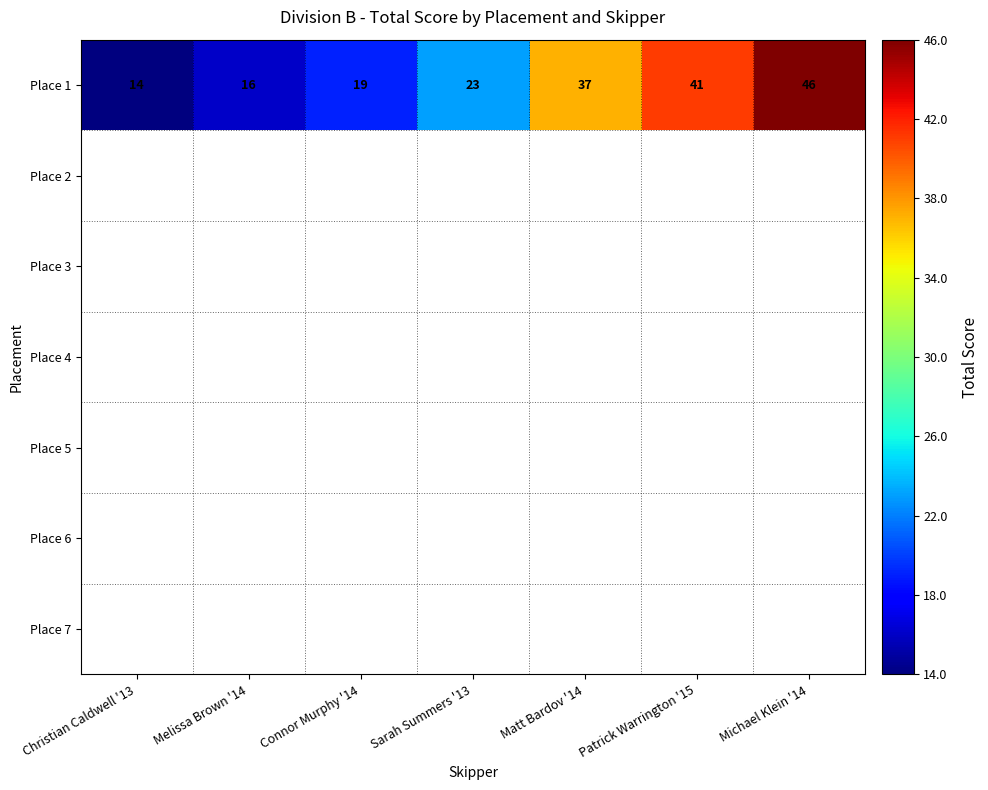

Read the Place 1 value at Sarah Summers '13.

23